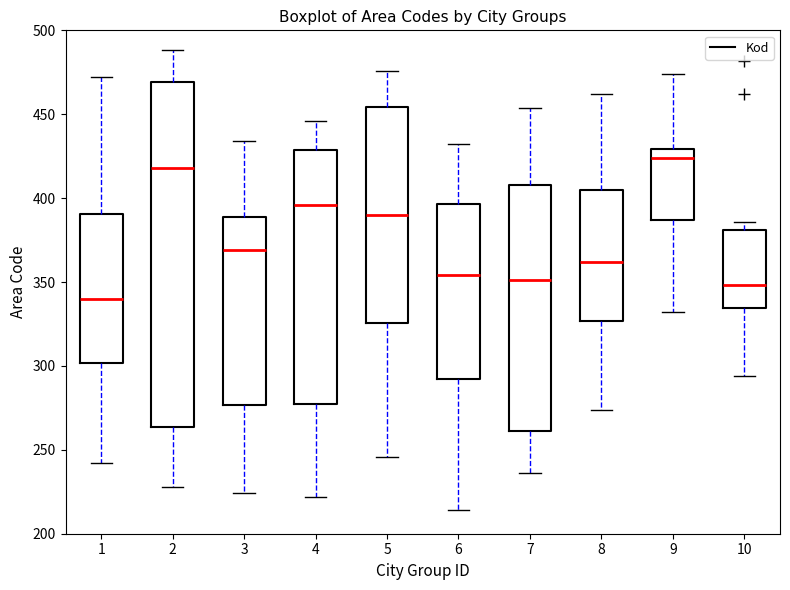

Which box has the lowest median line?

1